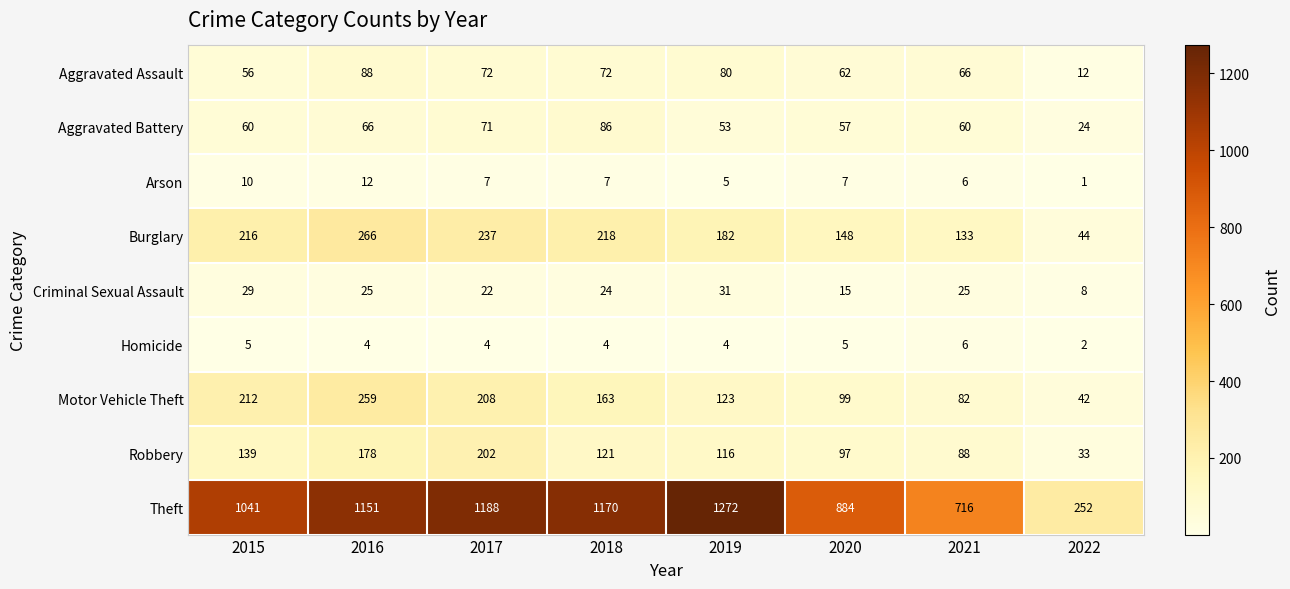

Which category has the lowest value across all series?

2022